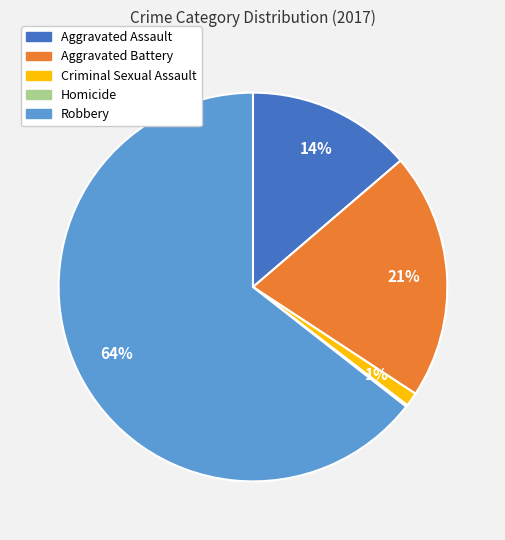

True or false: Criminal Sexual Assault accounts for 16% of the total.

False